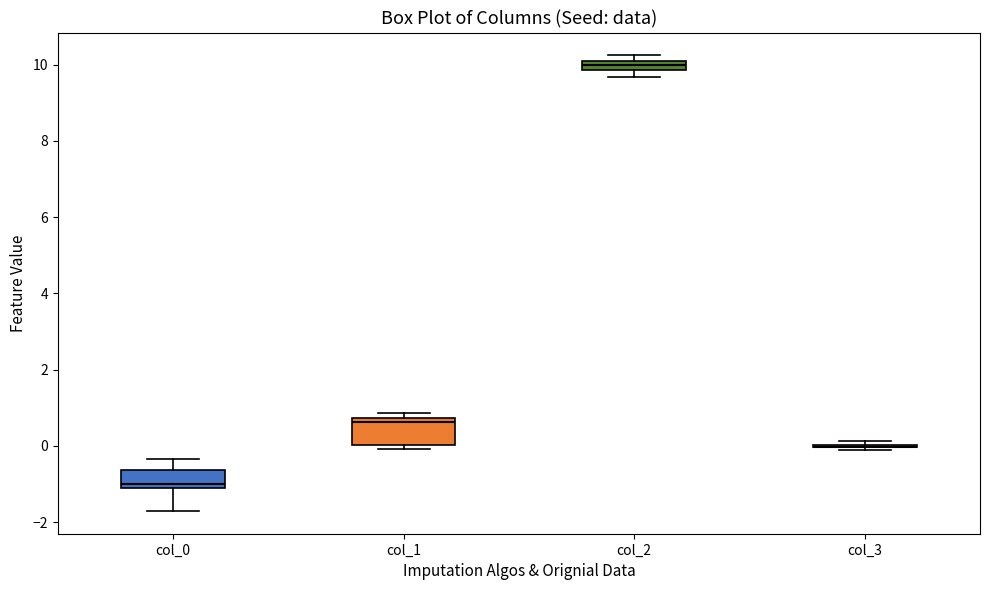

Comparing the boxes themselves (not the whiskers), which one is the tallest?

col_1